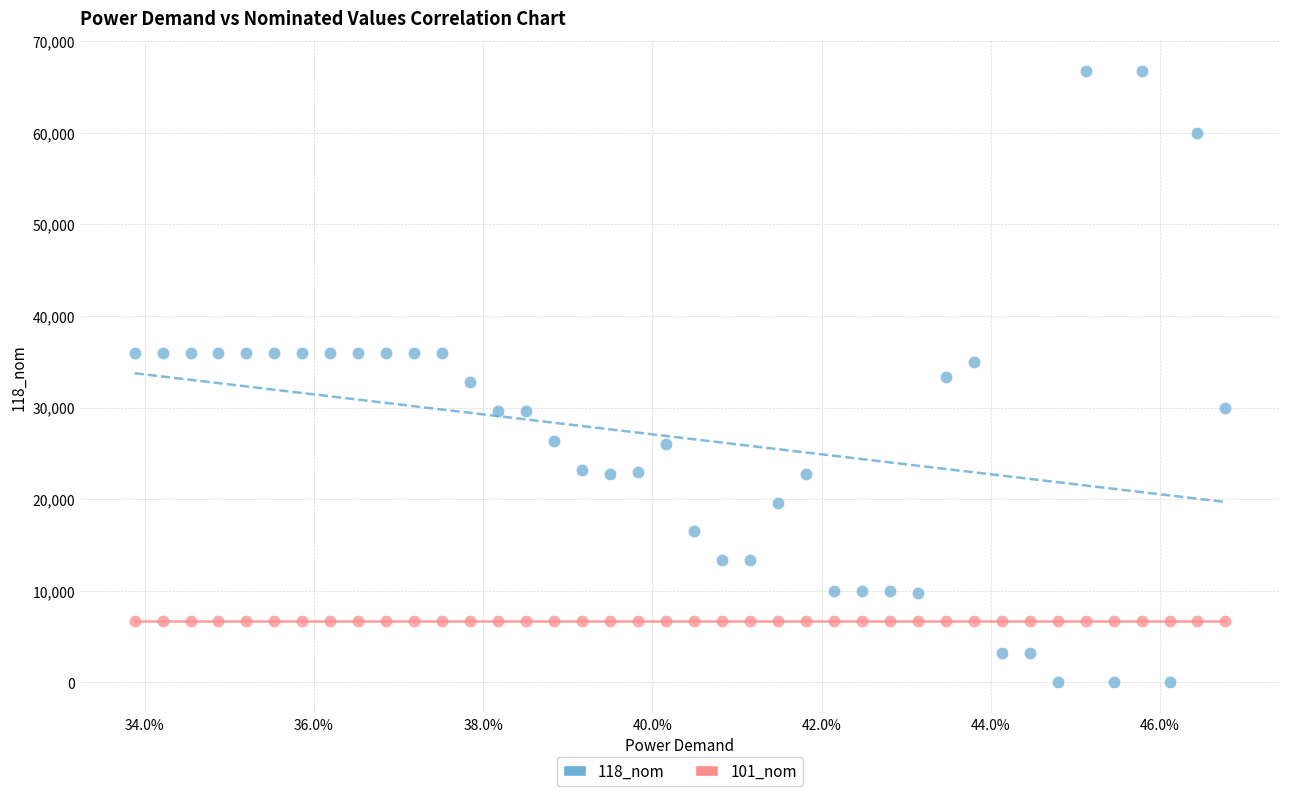

What are all the series names shown in the legend?

118_nom, 101_nom